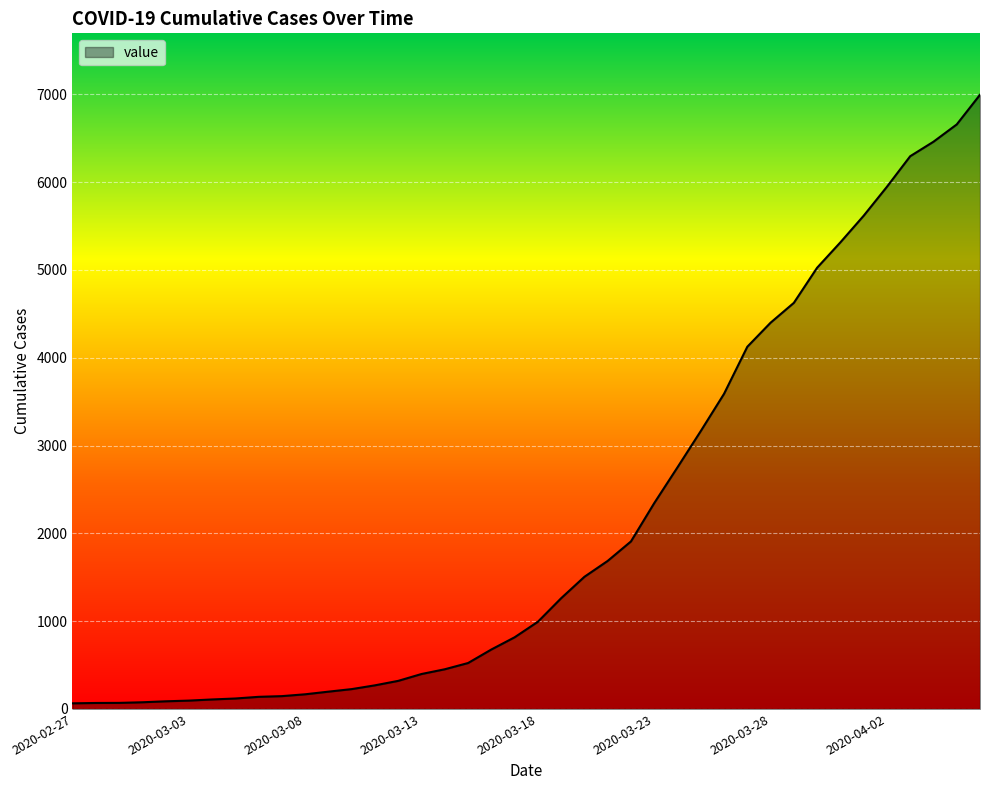

What is the greatest value displayed?

6995